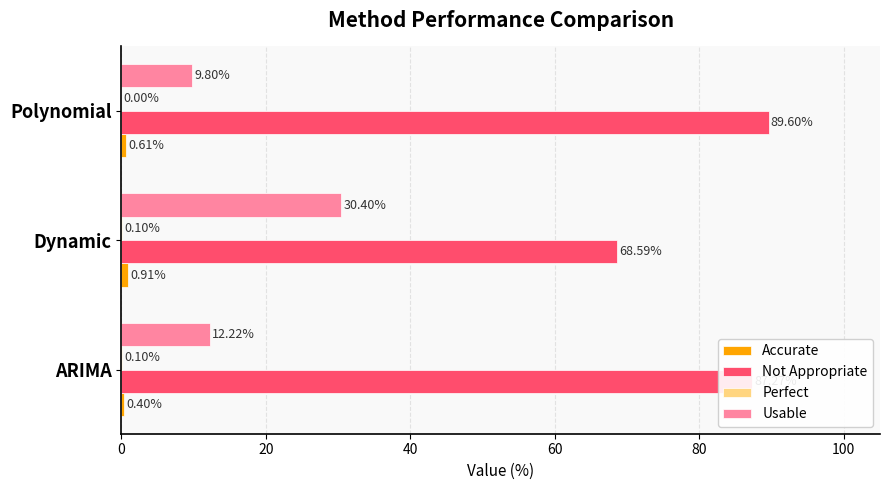

Which series changed the most between ARIMA and Polynomial?

Usable